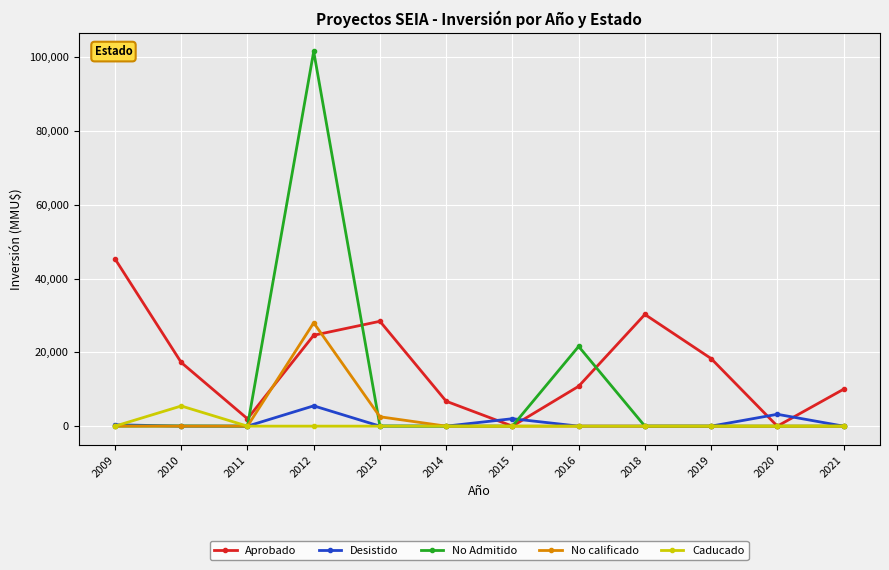

At which category does Aprobado reach its first local peak?

2013